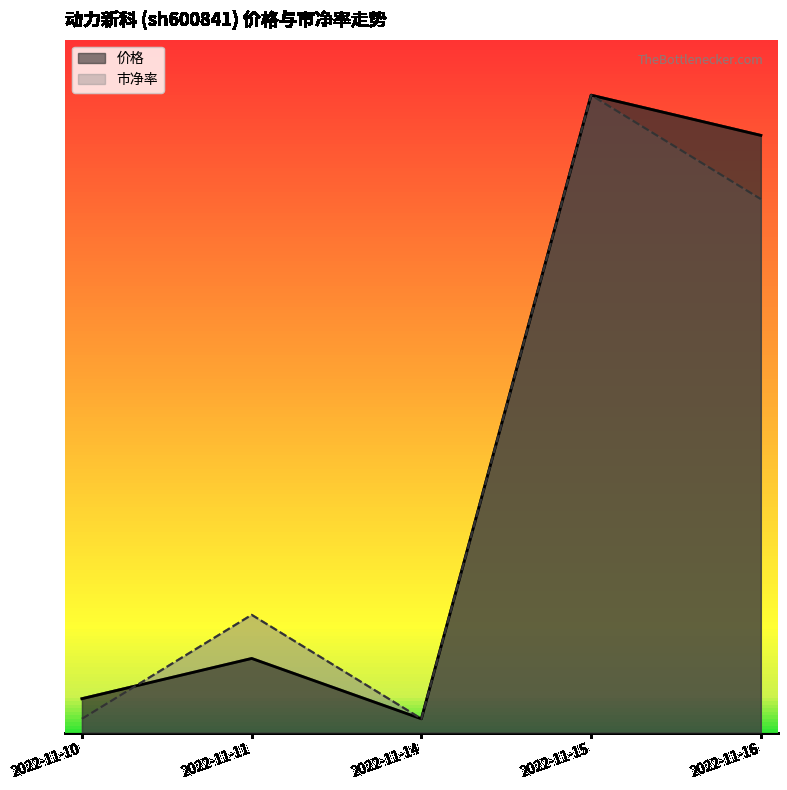

Between 2022-11-11 and 2022-11-16, which is larger?

2022-11-16